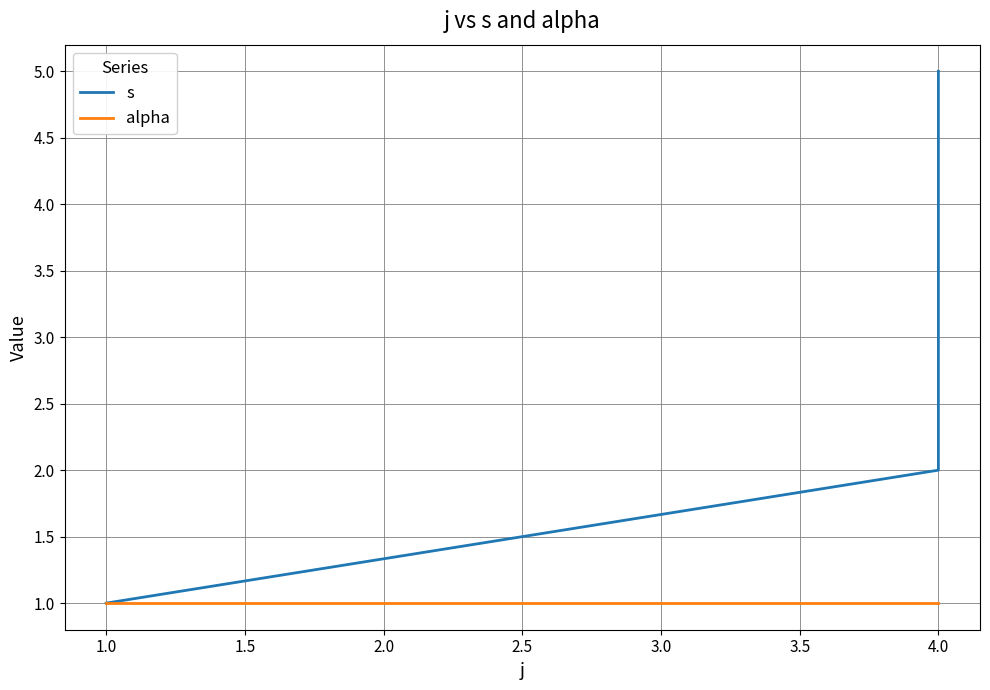

Does the chart display data point markers on the line(s)?

No